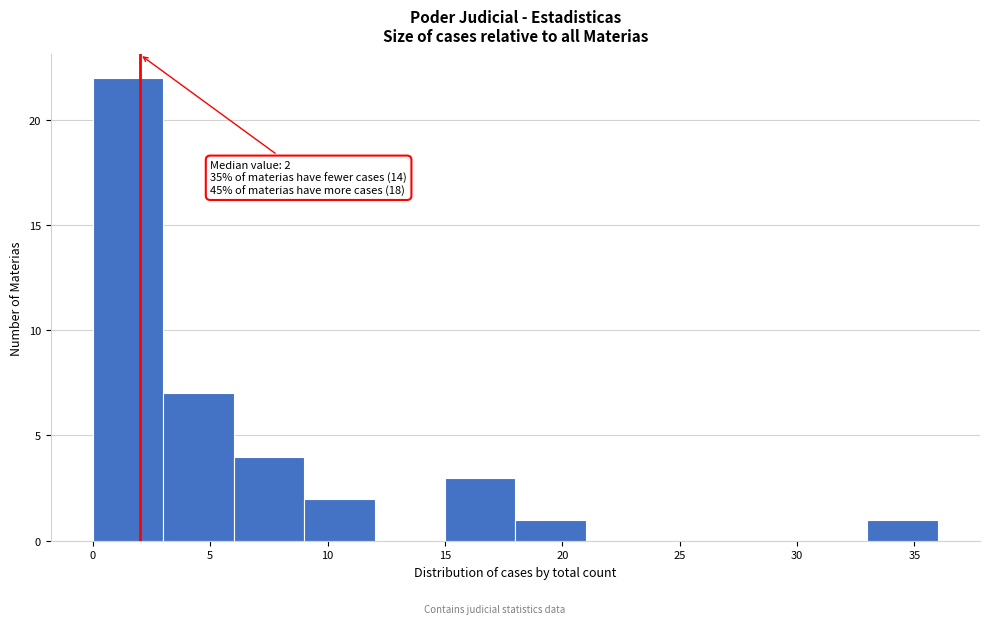

Which range on the x-axis has the tallest bar?

0 to 3